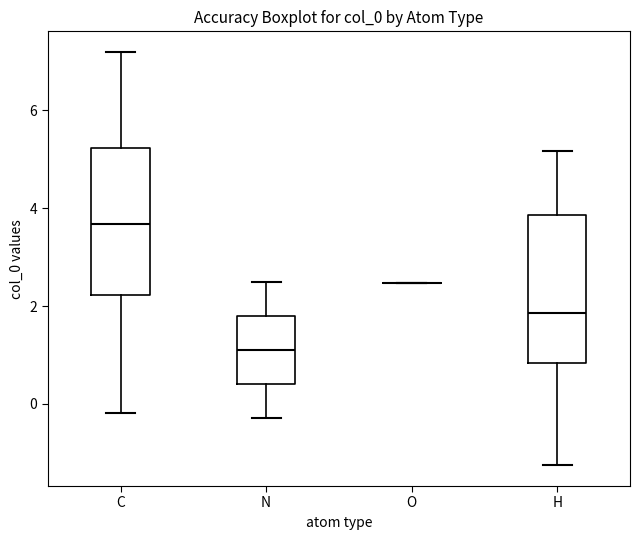

Reading left to right, transcribe this box plot: for each box, give where its median line is, the range the box spans, and where its two whiskers end, as read against the y-axis. The values are not printed on the chart, so give them approximately, as read against the axis.

C: median 3.6, box 2.2 to 5.2, whiskers -0.2 to 7.2
N: median 1.2, box 0.4 to 1.8, whiskers -0.2 to 2.4
O: box collapsed to a line at 2.4, whiskers 2.4 to 2.4
H: median 1.8, box 0.8 to 3.8, whiskers -1.2 to 5.2